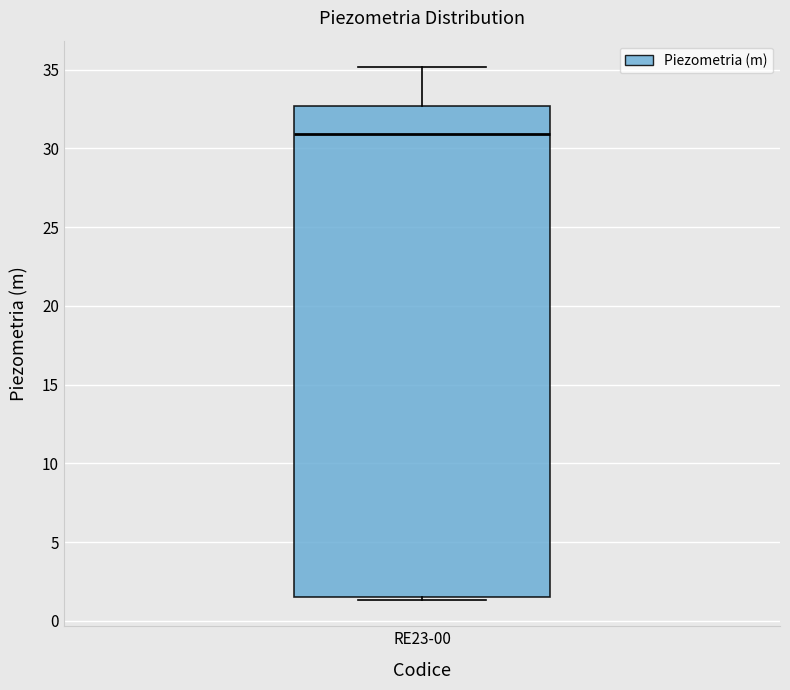

Where does the upper whisker of the box for RE23-00 end on the y-axis? The values are not printed on the chart, so give them approximately, as read against the axis.

35.0